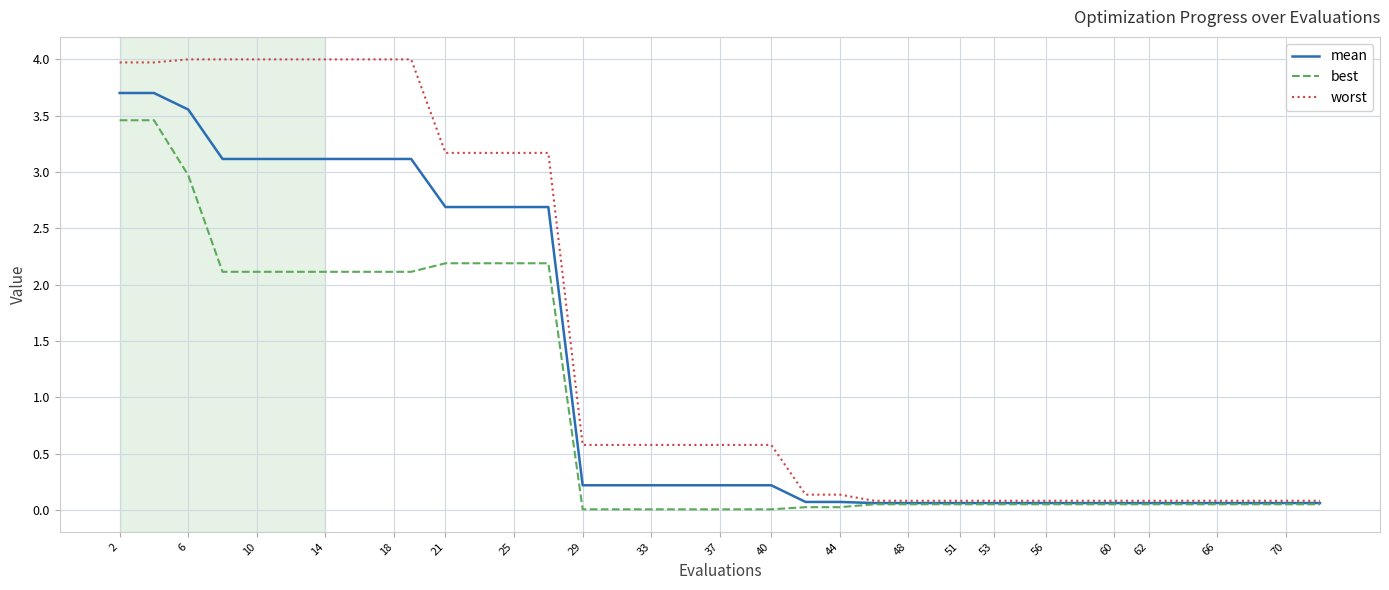

What are all the series names shown in the legend?

mean, best, worst